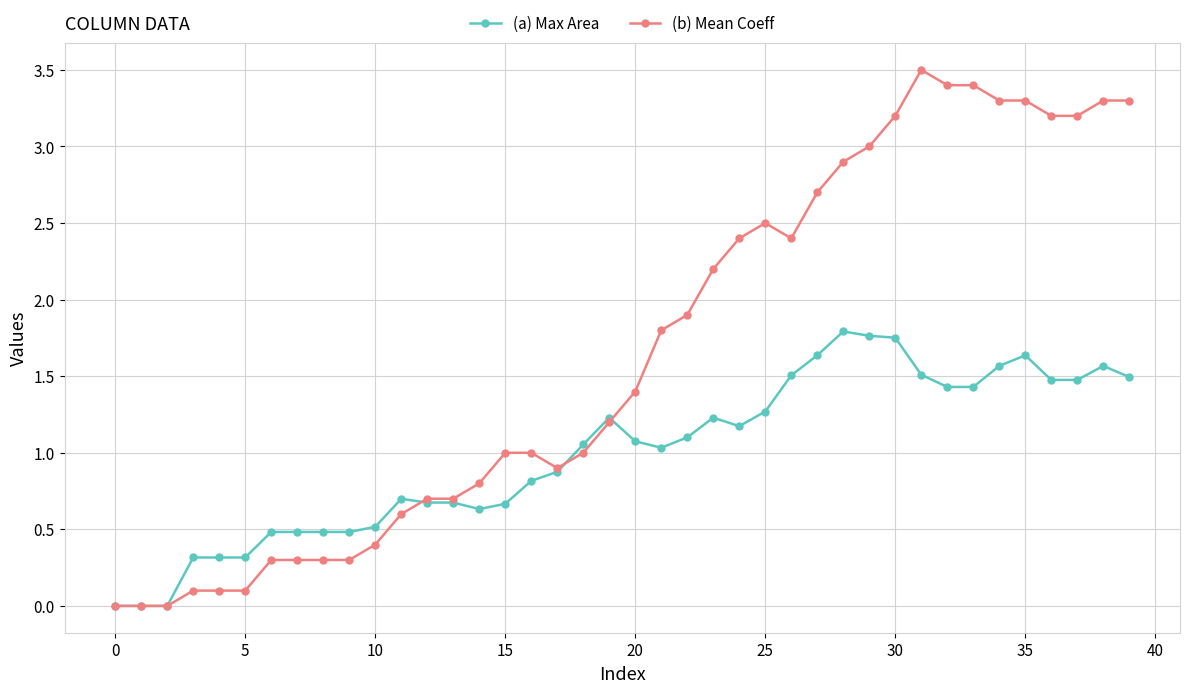

Which series has the largest total across all categories?

(b) Mean Coeff